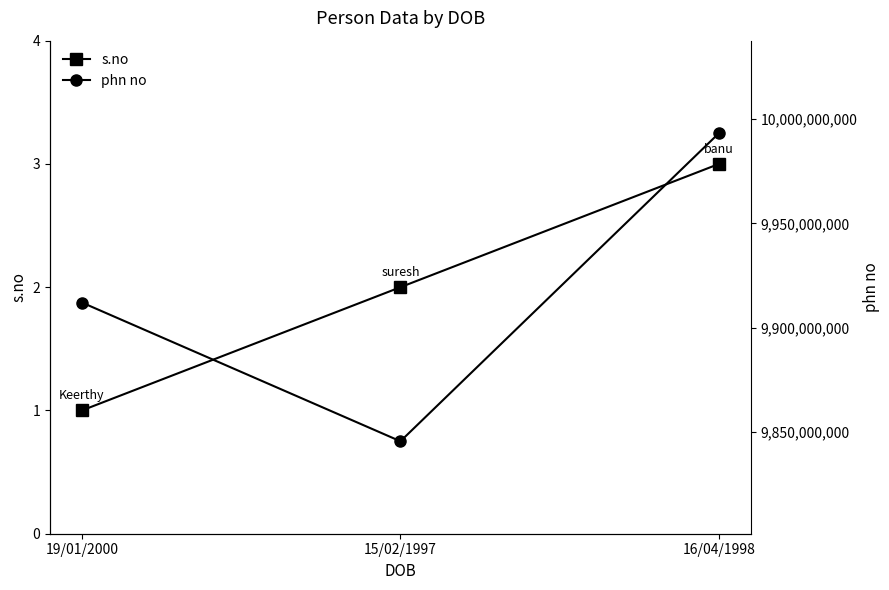

Reading left to right, list all the values displayed in this chart.

s.no: 19/01/2000=1	15/02/1997=2	16/04/1998=3
phn no: 19/01/2000=9912124578	15/02/1997=9845697889	16/04/1998=9993214564